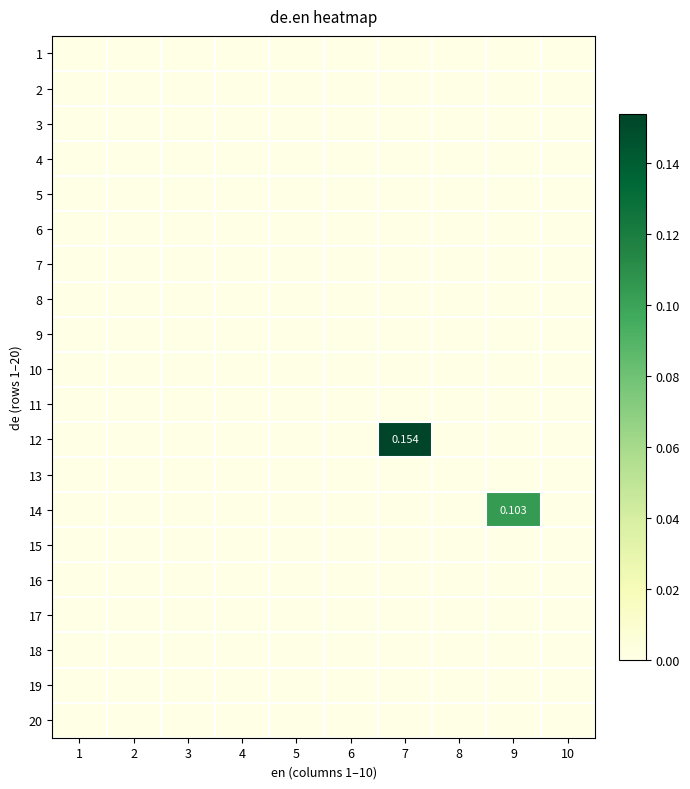

At 2, list the series in order from largest to smallest.

1, 2, 3, 4, 5, 6, 7, 8, 9, 10, 11, 12, 13, 14, 15, 16, 17, 18, 19, 20